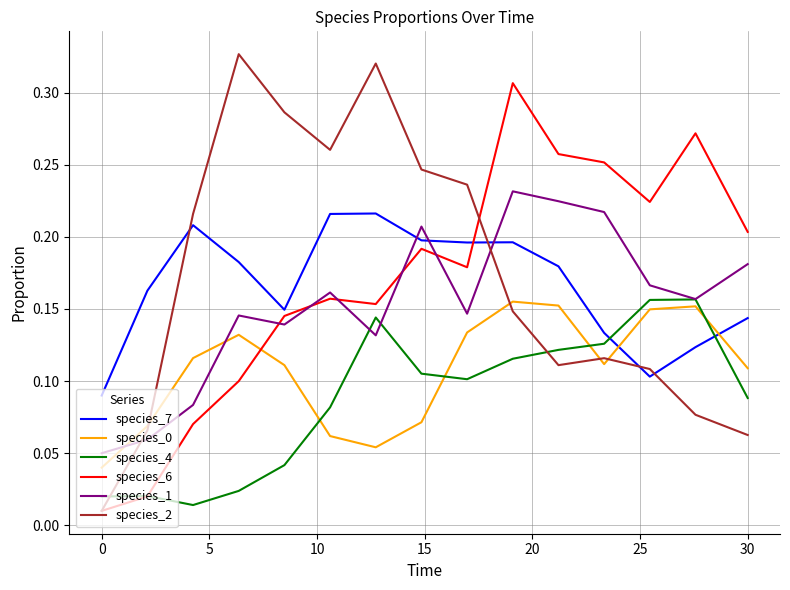

Which series has the largest range (max minus min)?

species_2